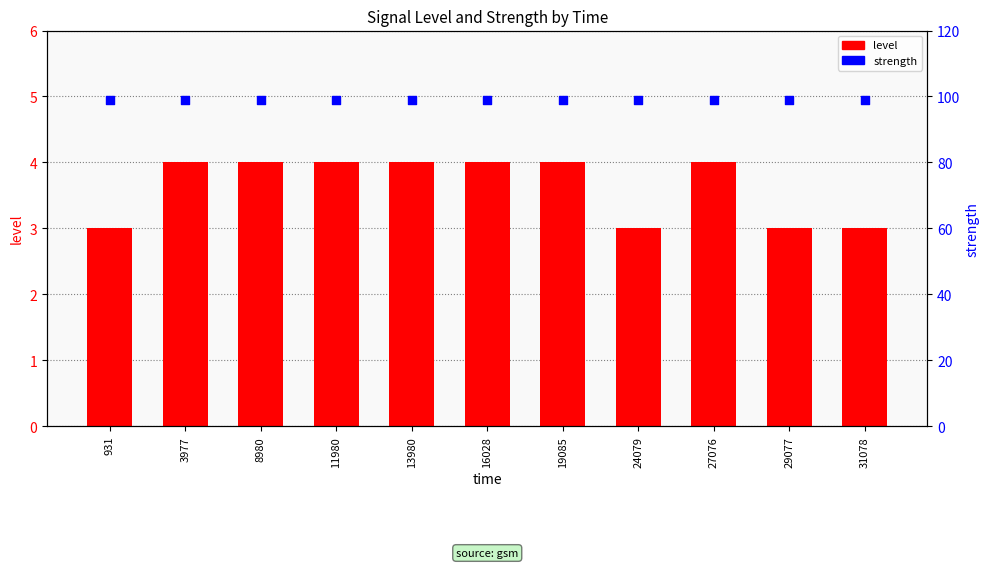

Which series contains the lowest Y value?

level